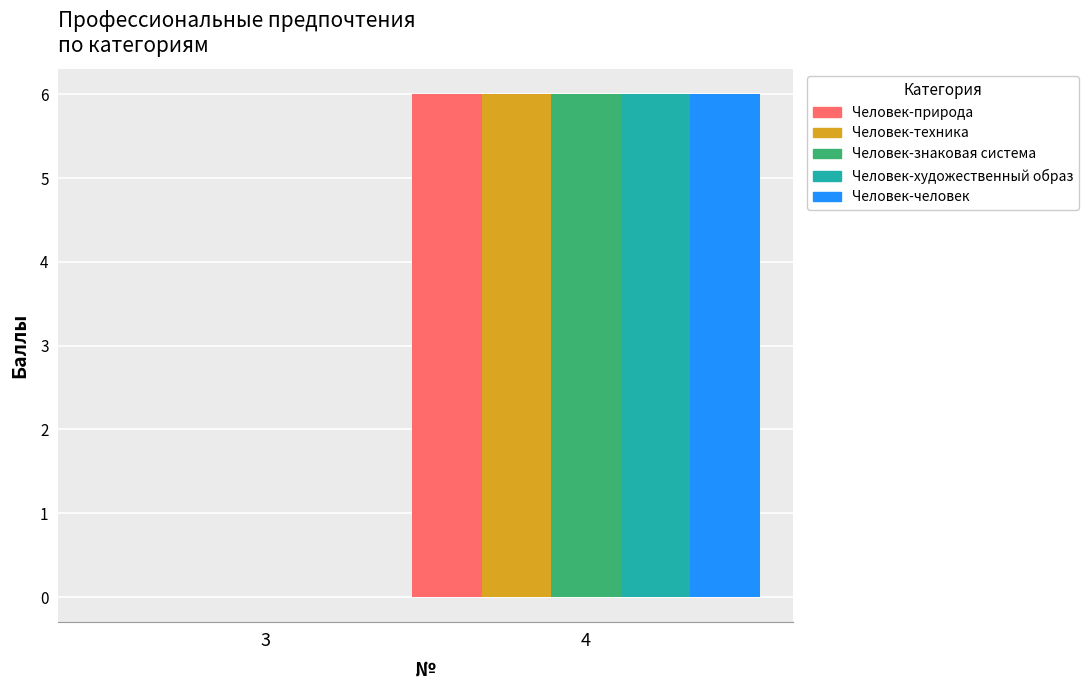

What is the sum of all Человек-природа values?

6